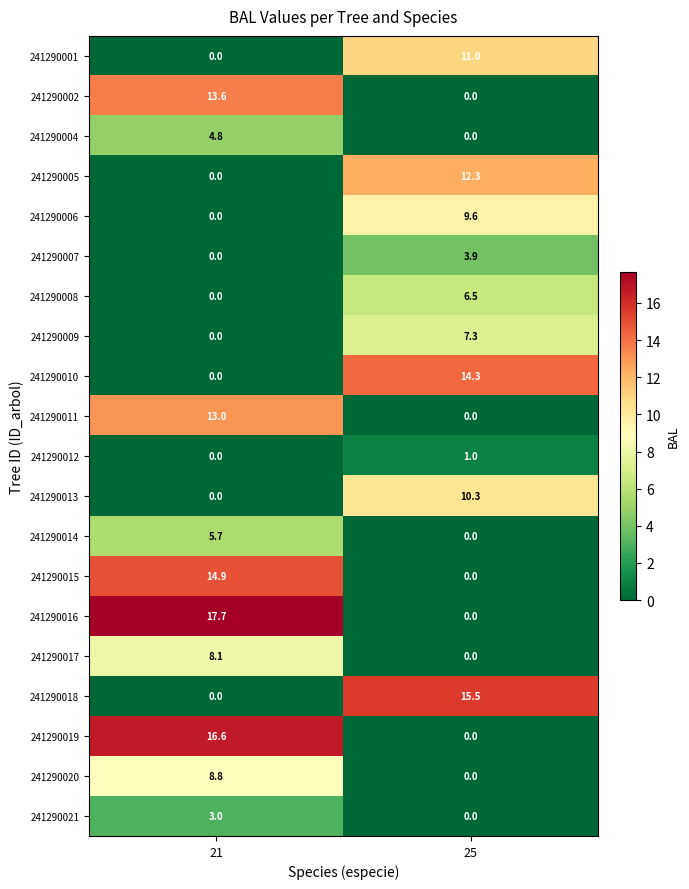

What is the spread (max minus min) of values at 21?

17.7